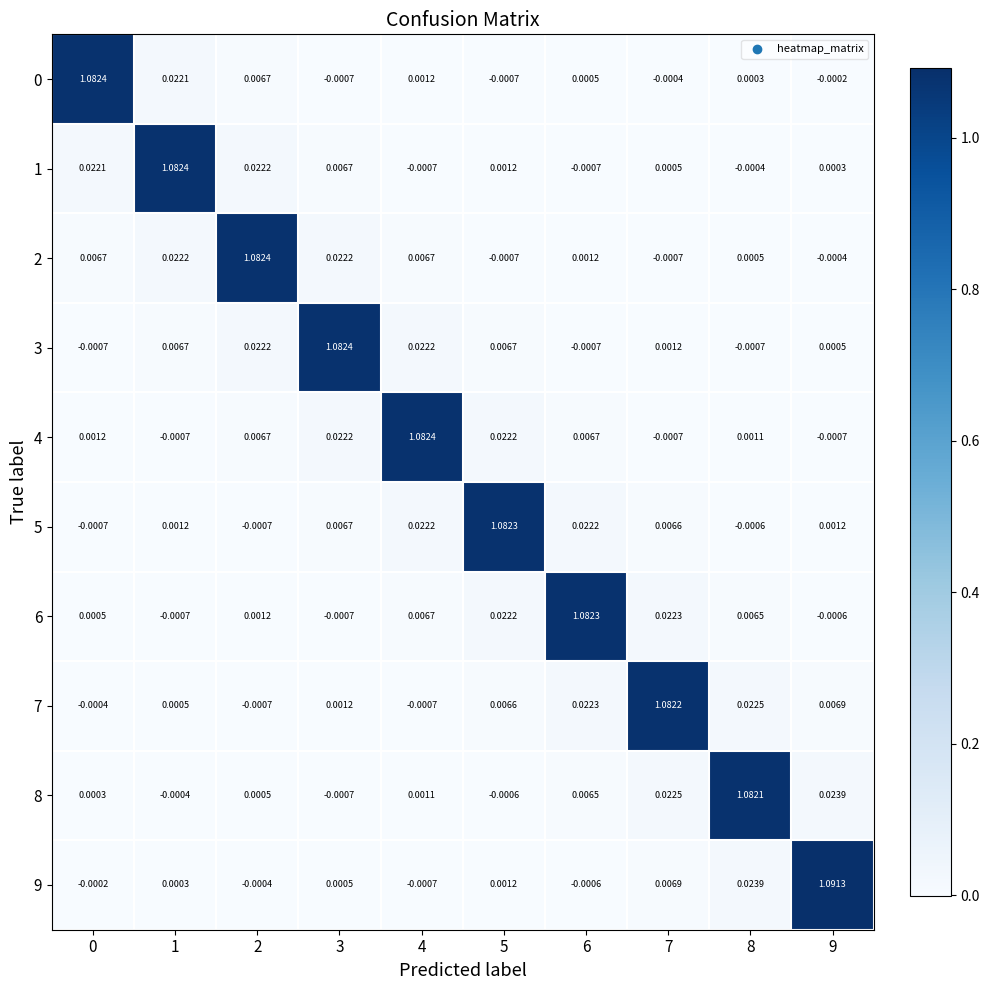

Is the value of 9 at 8 greater than the value of 3 at 8?

Yes